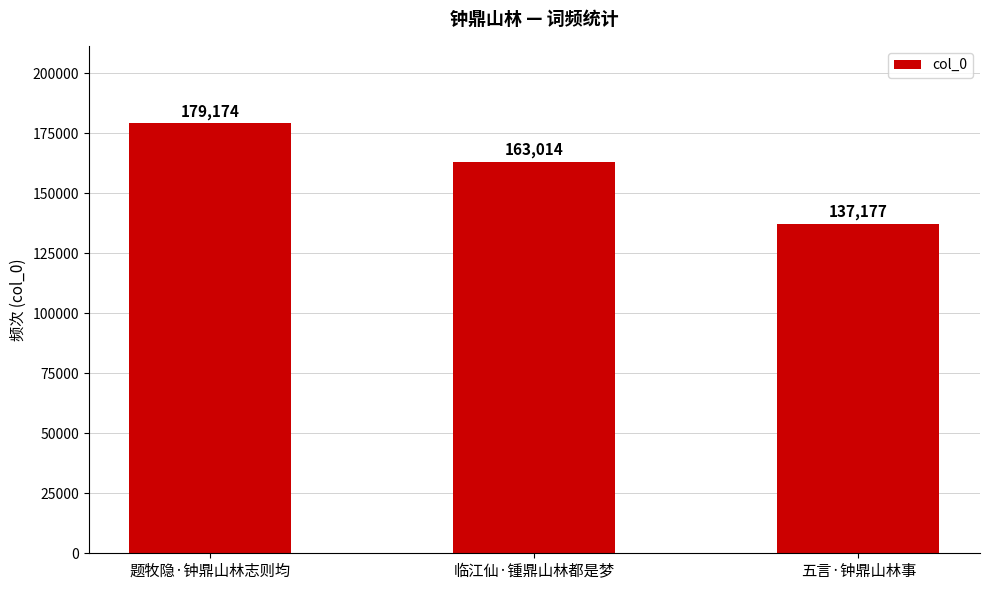

List the labels in order of value, largest first.

题牧隐·钟鼎山林志则均, 临江仙·锺鼎山林都是梦, 五言·钟鼎山林事